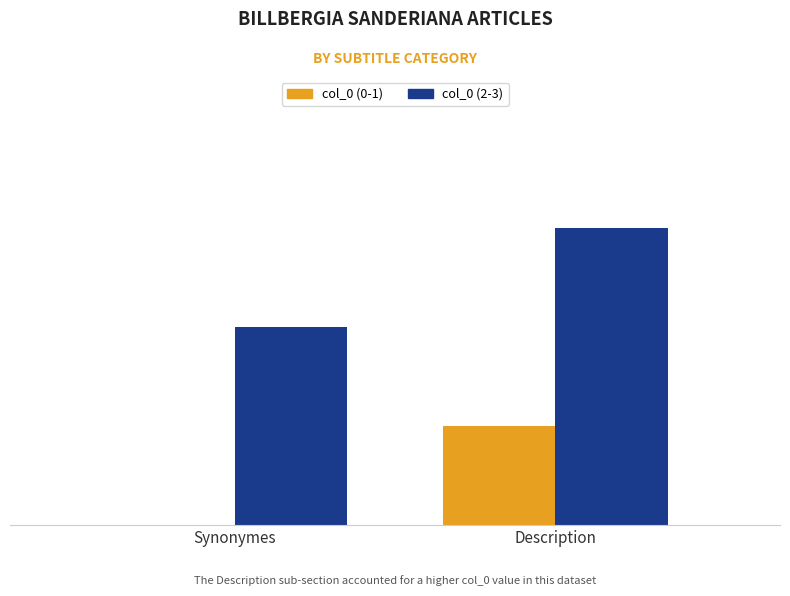

Which category has the lowest value in the col_0 (2-3) series?

Synonymes